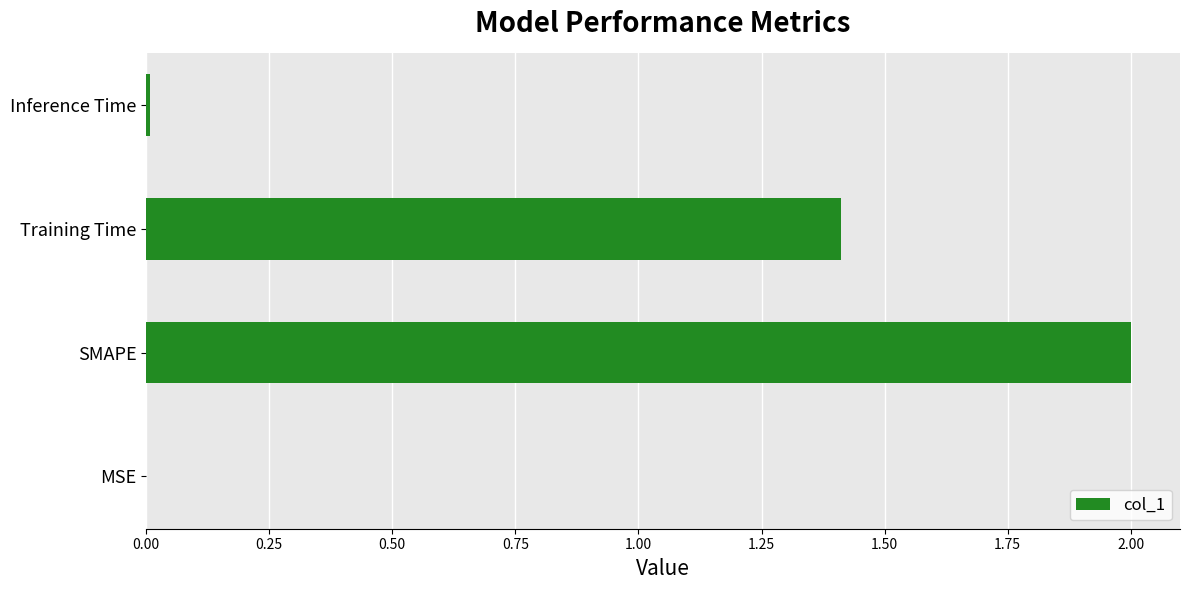

Between Training Time and Inference Time, which is larger?

Training Time